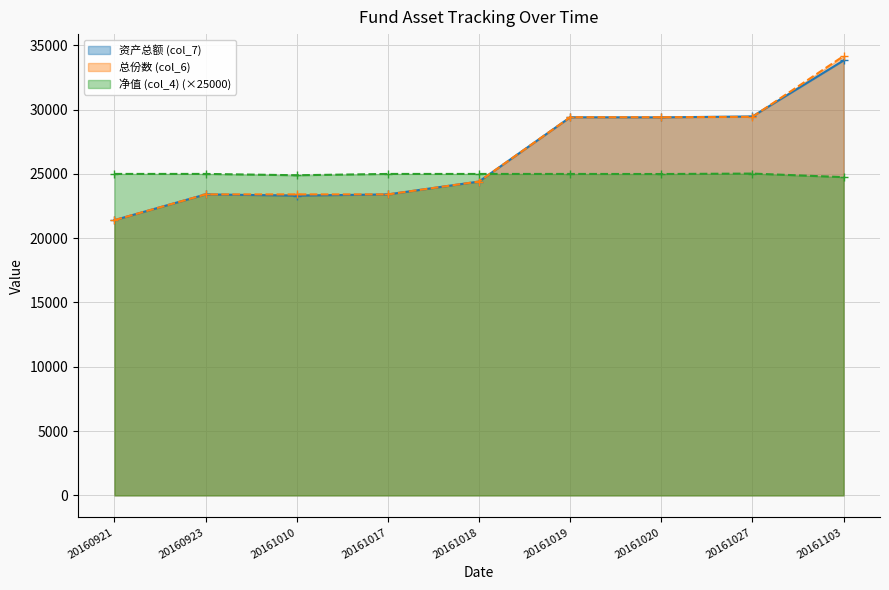

Which series changed the most between 20161017 and 20161020?

总份数 (col_6)